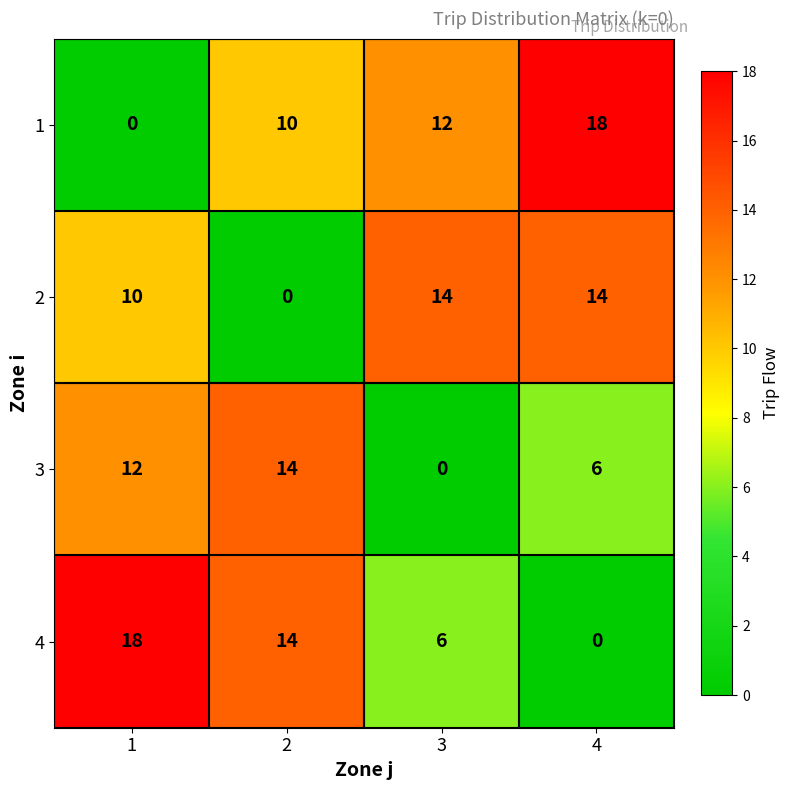

Is it true that 1 equals 11 at 1?

False